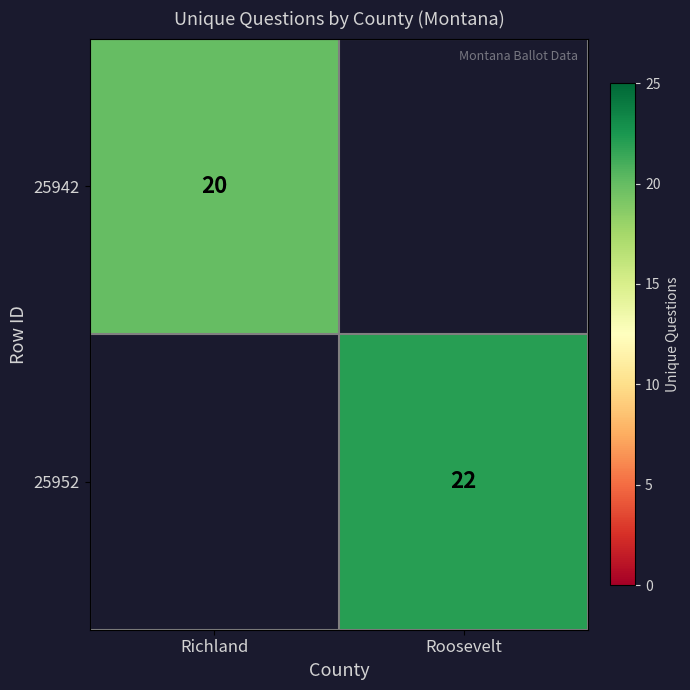

Is the value of 25952 at Roosevelt greater than the value of 25942 at Richland?

Yes